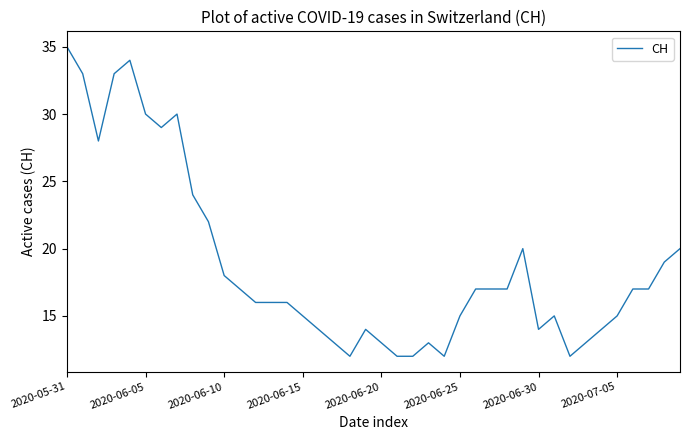

What is the greatest value displayed?

35